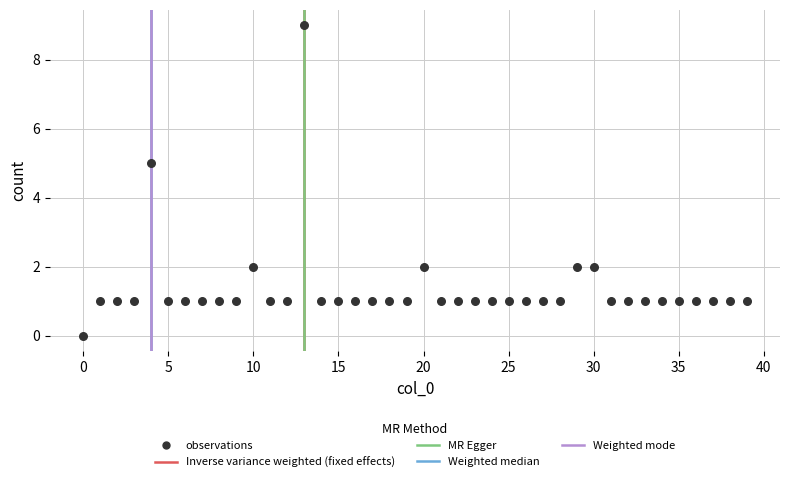

What is the range of Y values (max minus min)?

9